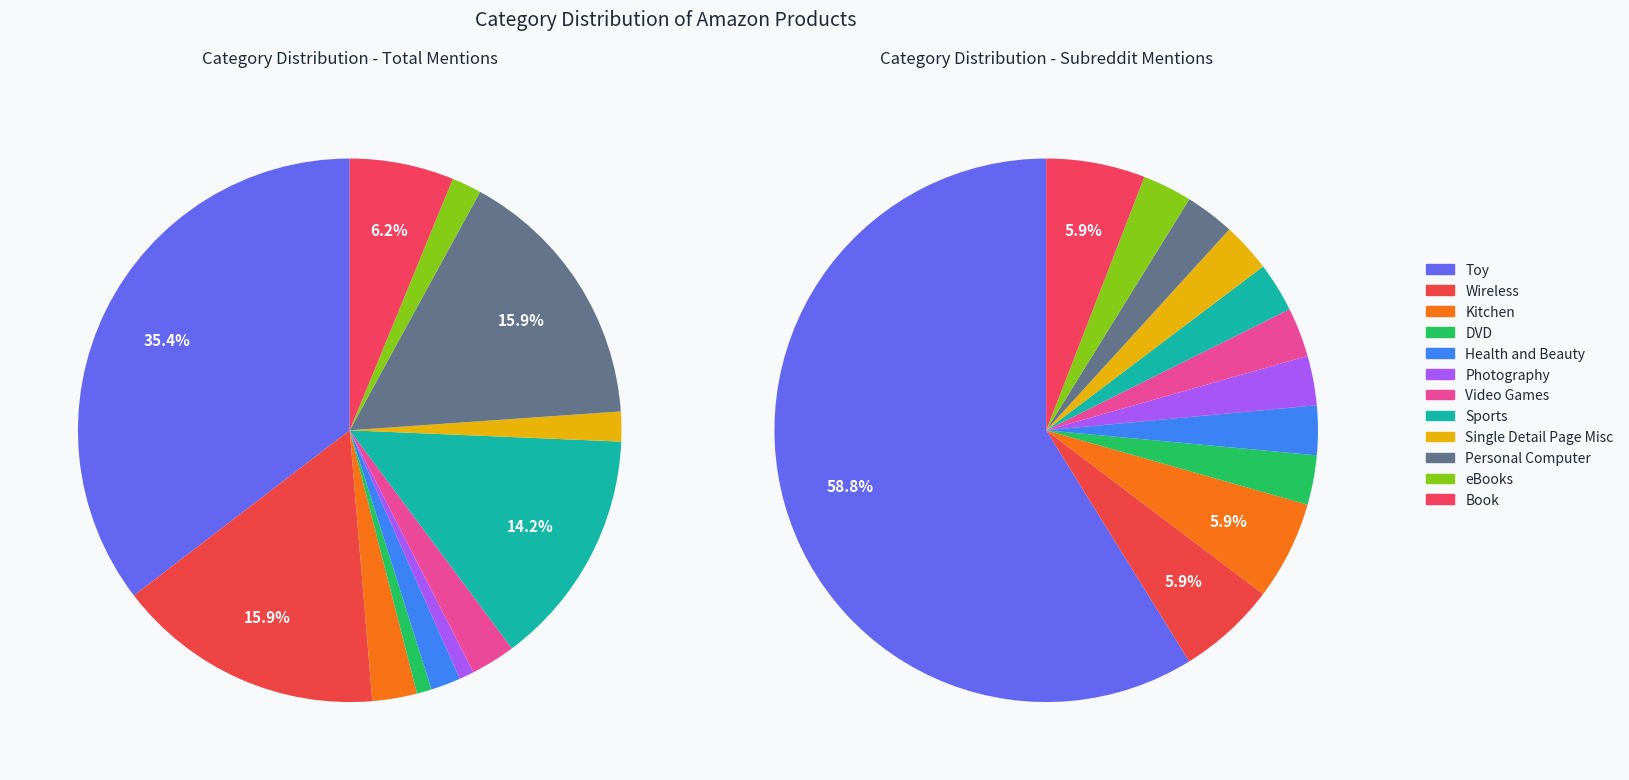

What is the smallest slice in the pie chart?

DVD